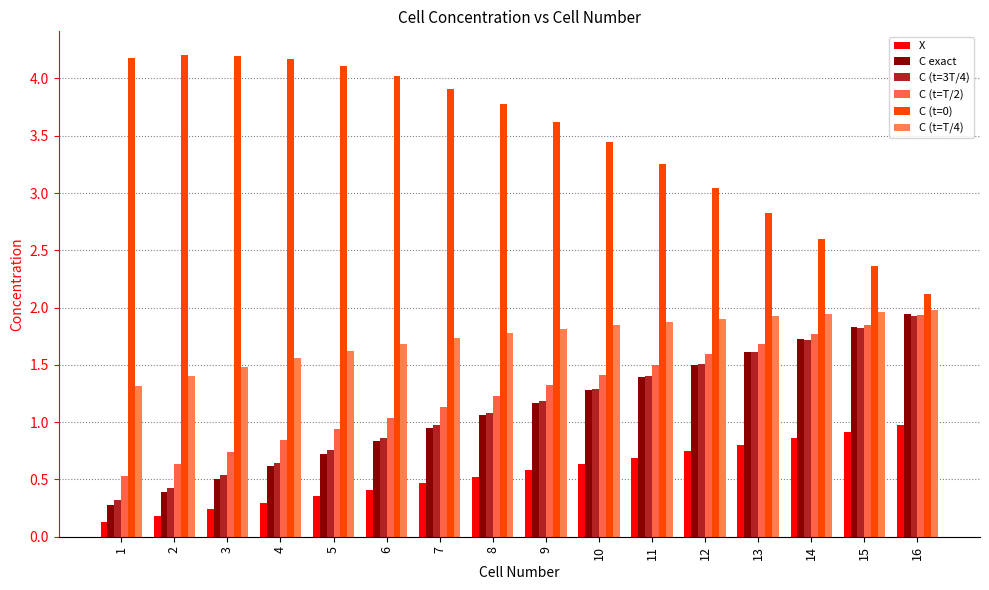

What is the difference between the maximum and minimum values in the C exact series?

1.7